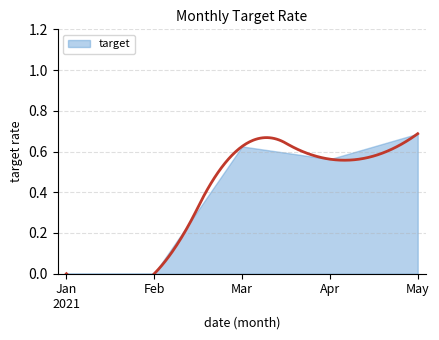

The chart shows a value of 0.6 at 2021-03. True or false?

True